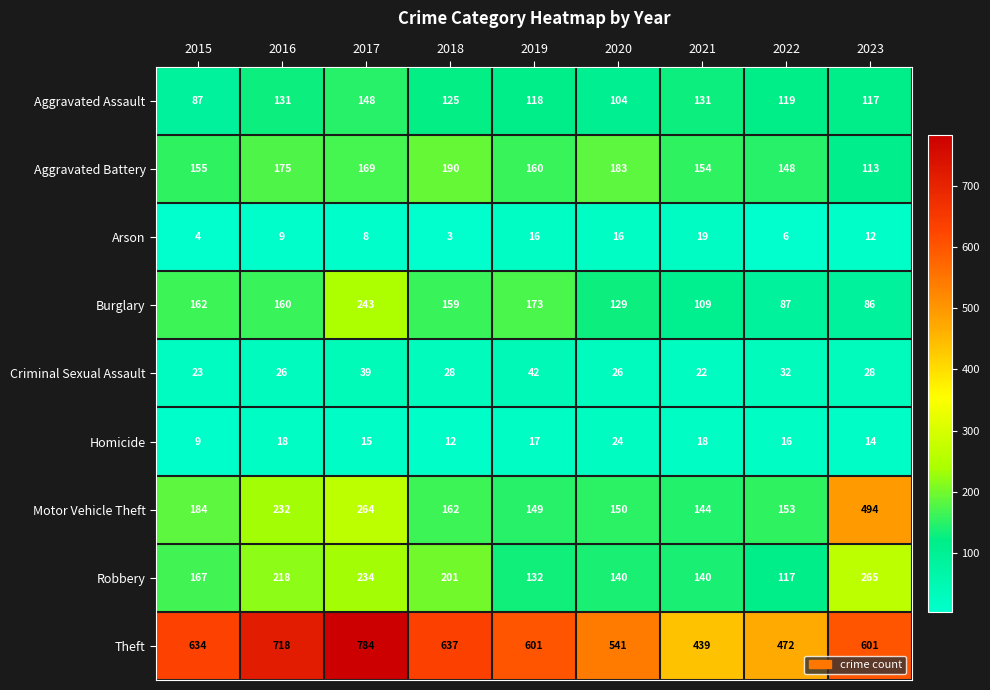

True or false: Robbery has a value of 315 at 2017.

False